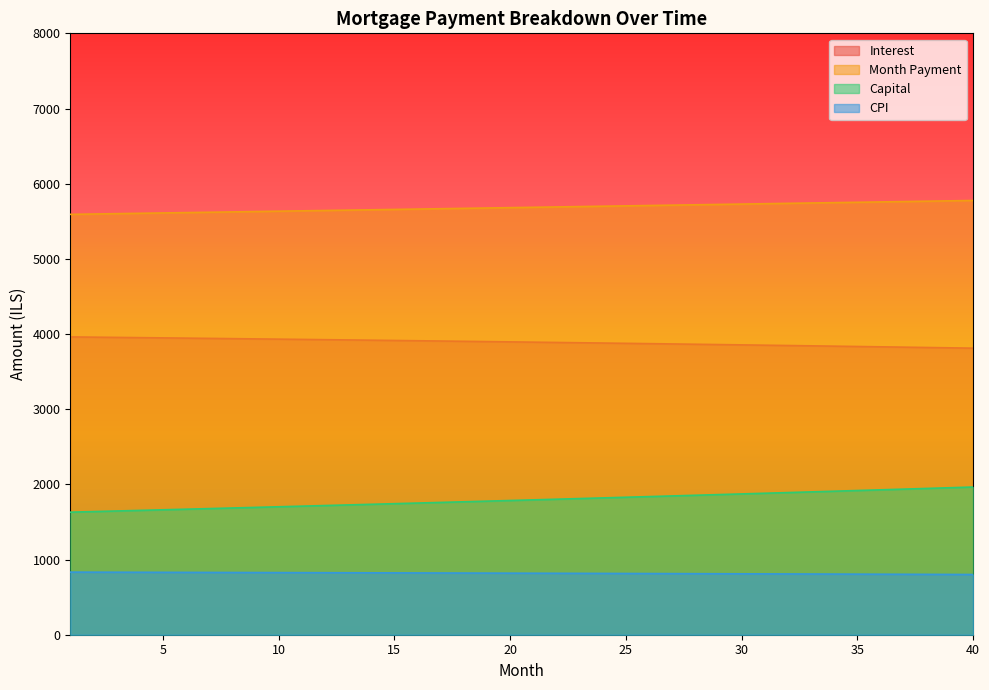

What value does the capital series have at 9?

1693.9